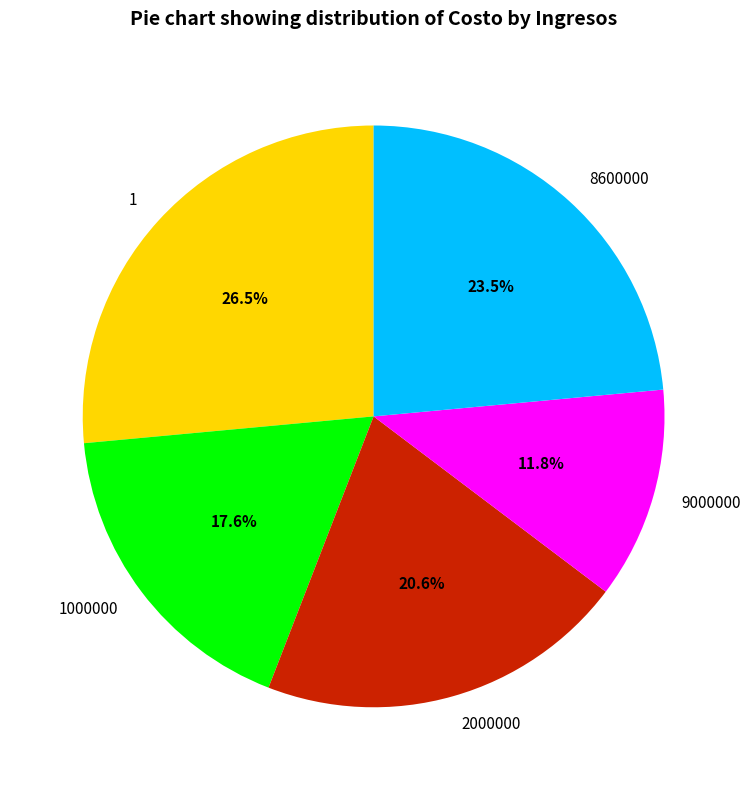

Rank the categories by value from highest to lowest.

1, 8600000, 2000000, 1000000, 9000000